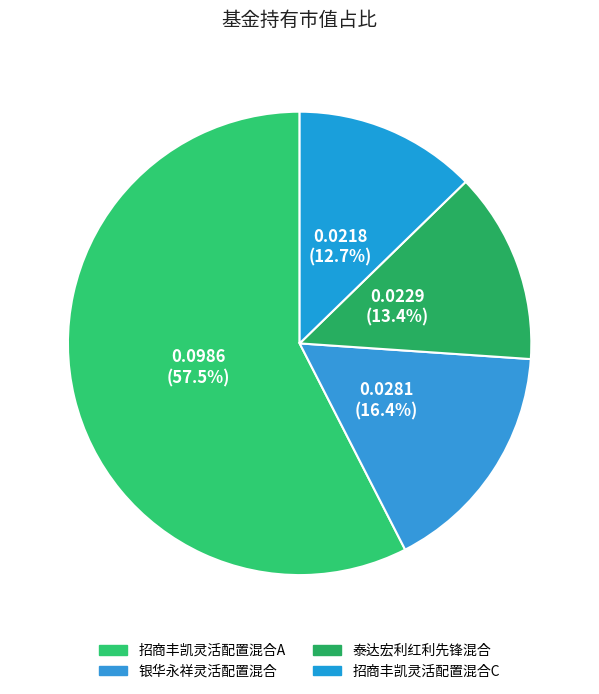

Count the number of slices in the pie.

4